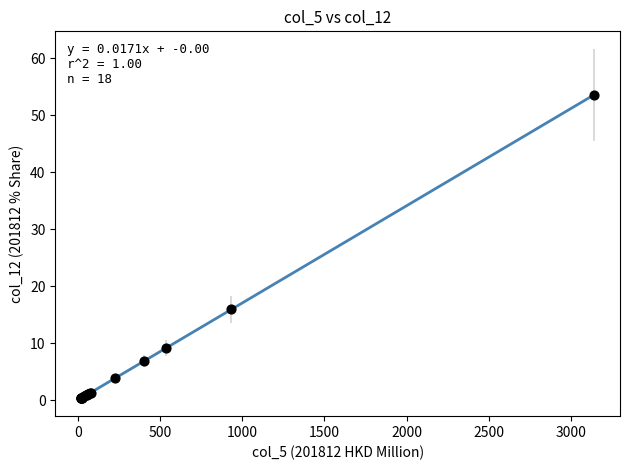

What Y value in the scatter plot is closest to 26?

15.9